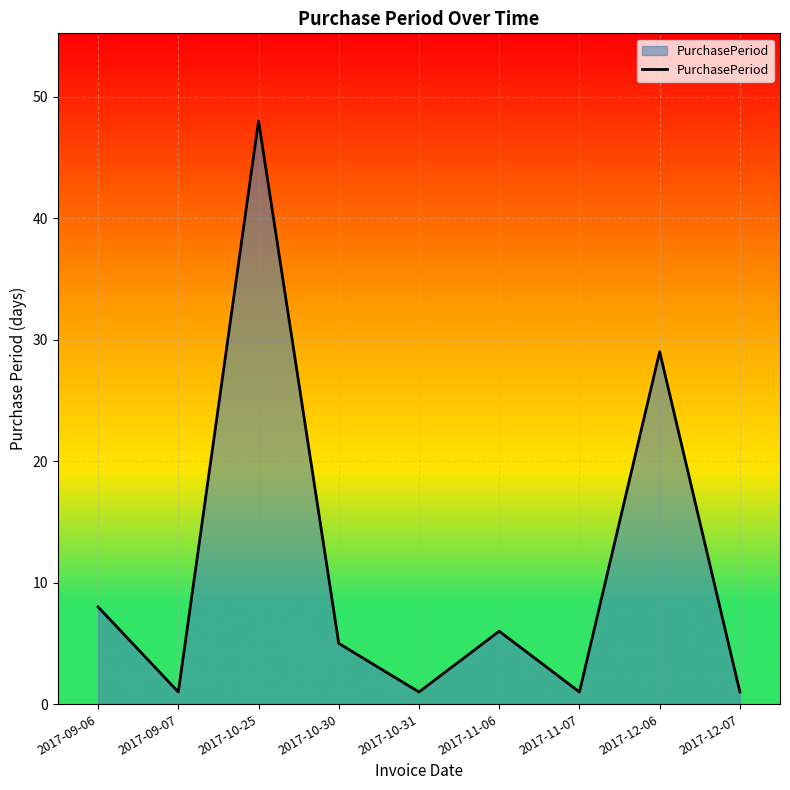

What is the change in value from 2017-09-06 to 2017-10-30?

-3